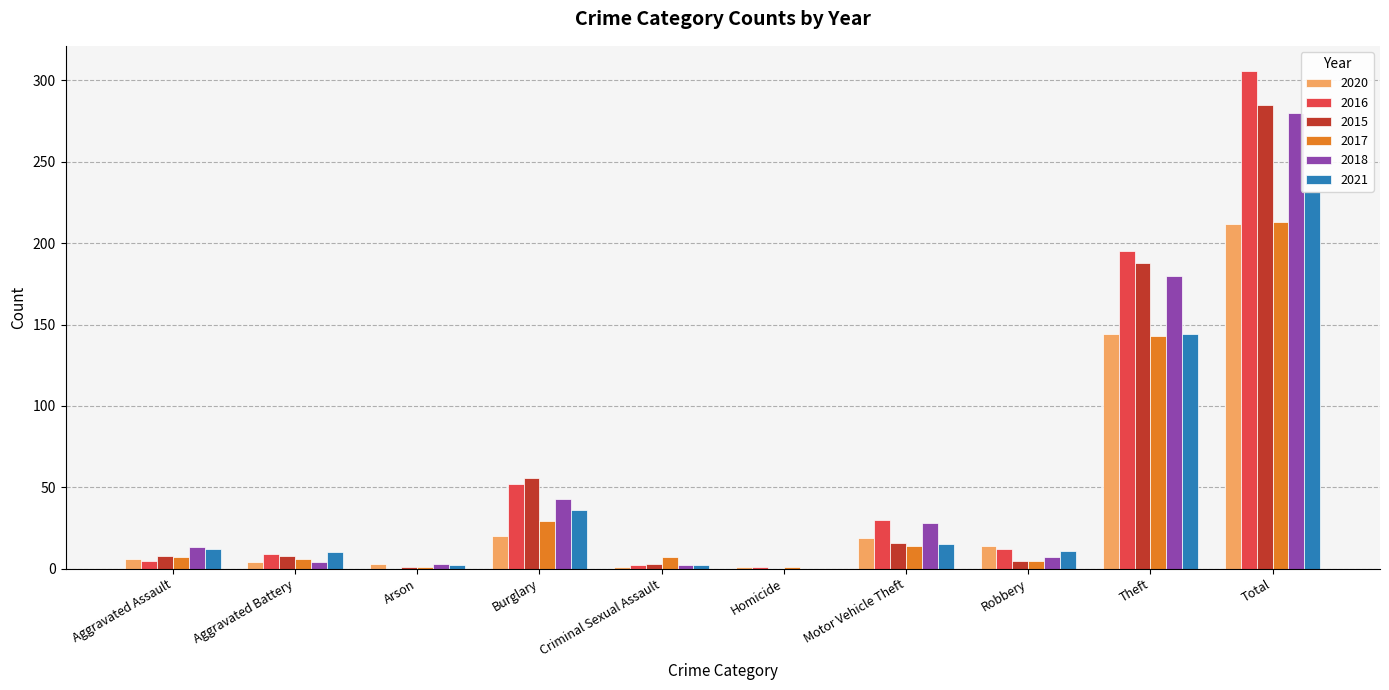

What is the label of the 4th bar from the left?

Burglary